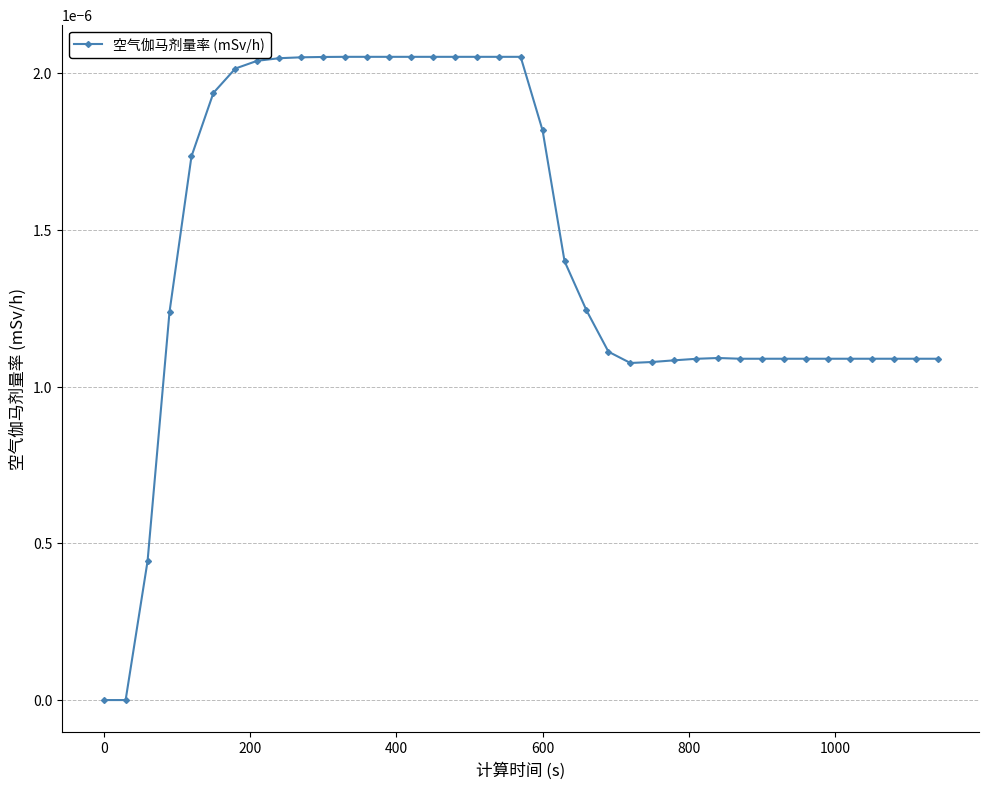

True or false: the data has more than 0 interior local peaks.

True